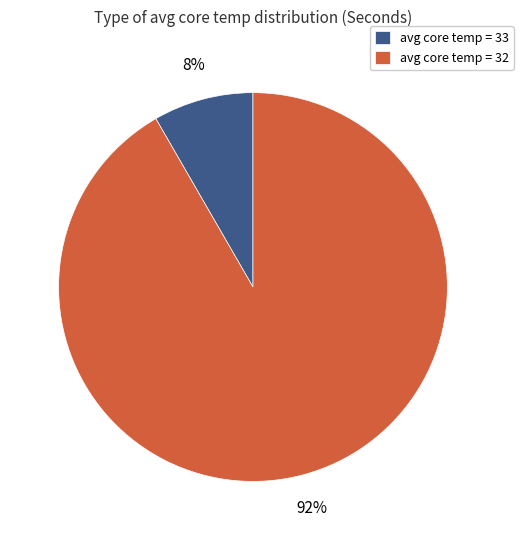

What percentage is the avg core temp = 33 slice, to the nearest percent?

8%